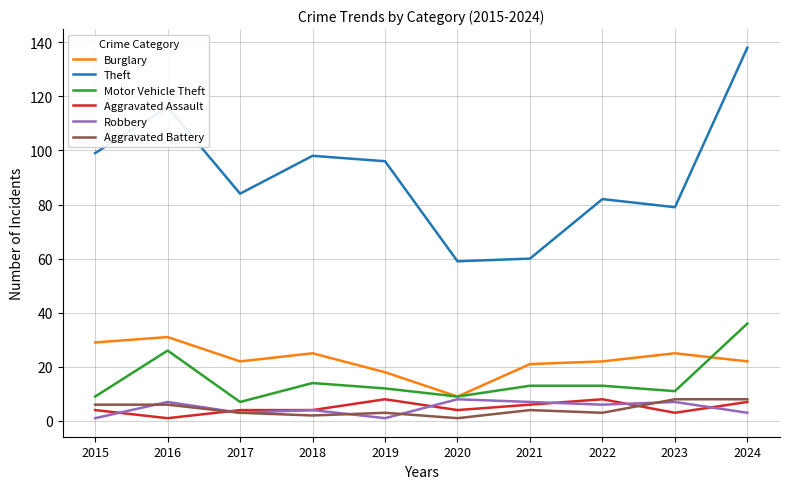

Which series changed the most between 2015 and 2022?

Theft